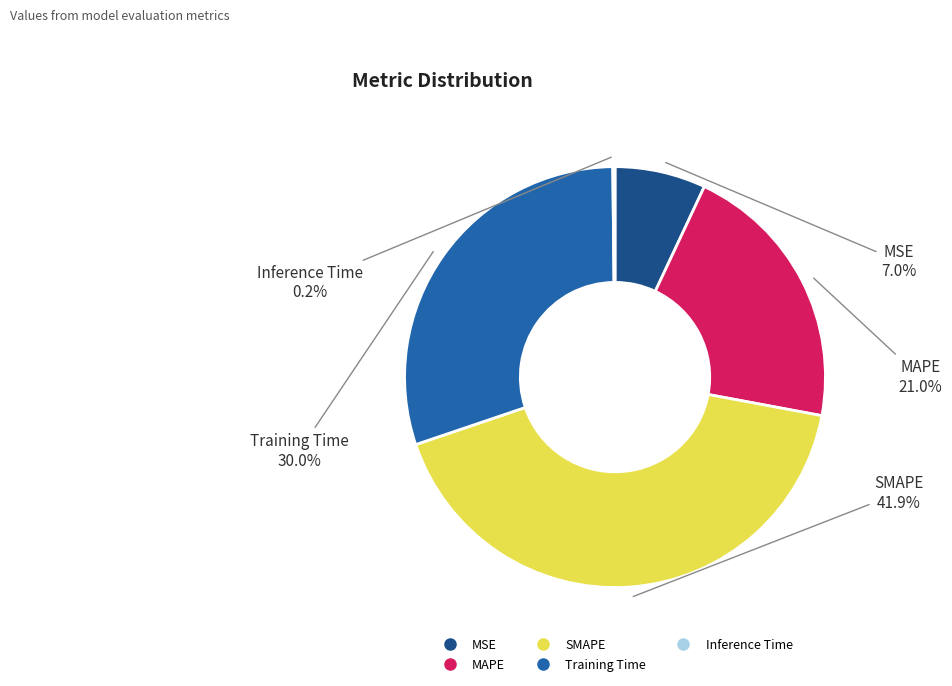

To the nearest percent, what percentage of the pie is MAPE?

21%